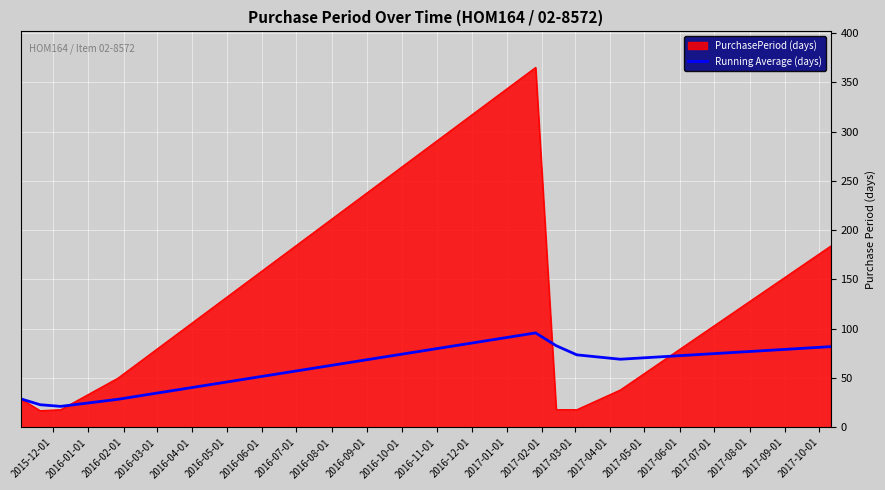

Which series has the largest range (max minus min)?

PurchasePeriod (days)